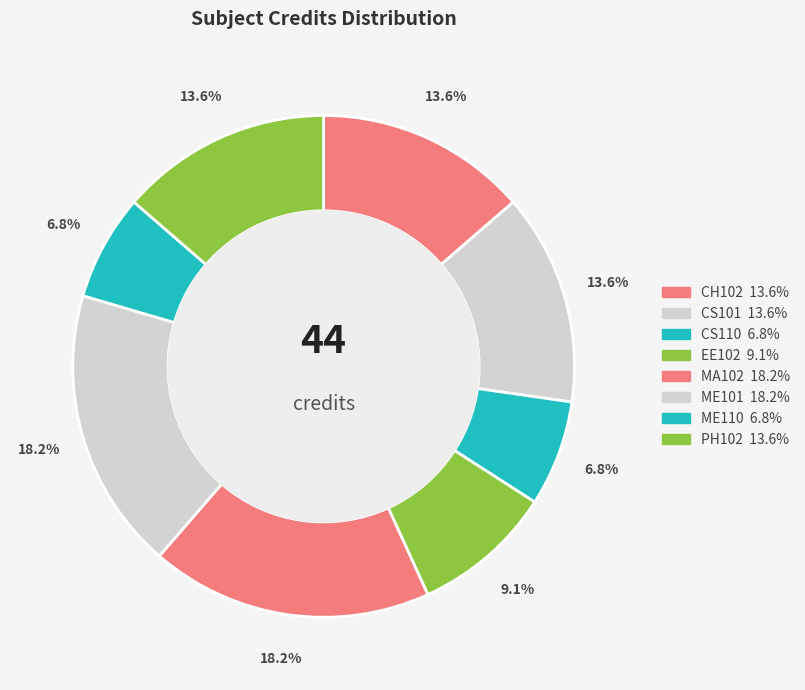

Which has a higher value, EE102 or ME110?

EE102